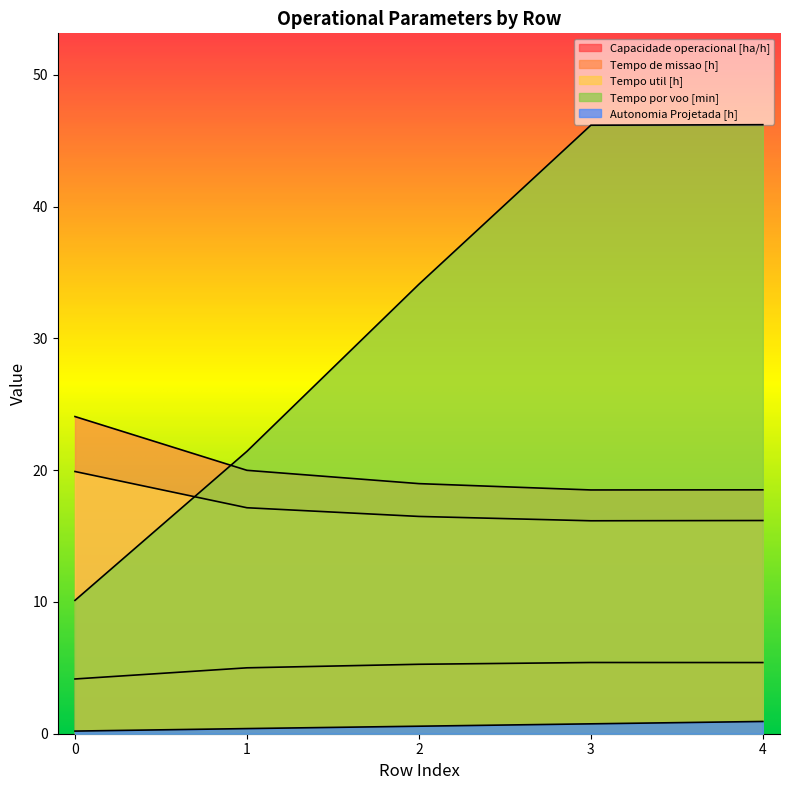

How many data points in Capacidade operacional [ha/h] are above 5?

4